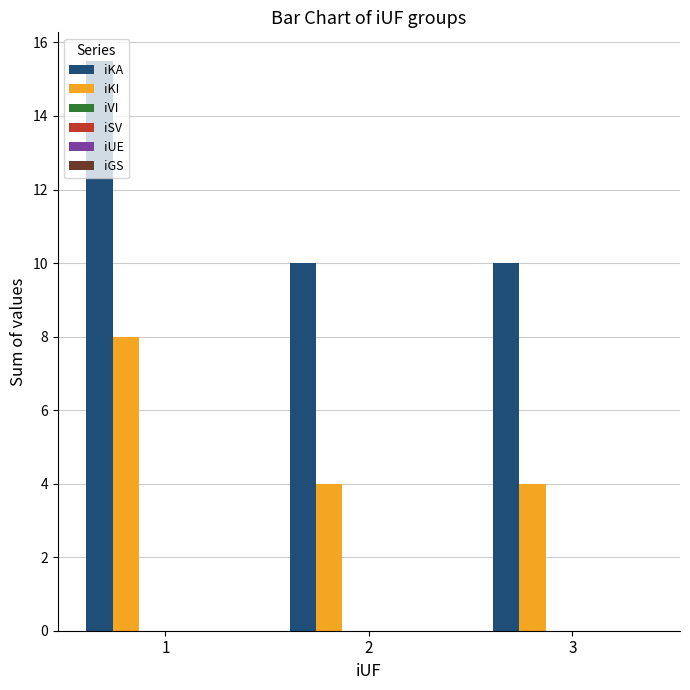

Which series has the largest total across all categories?

iKA